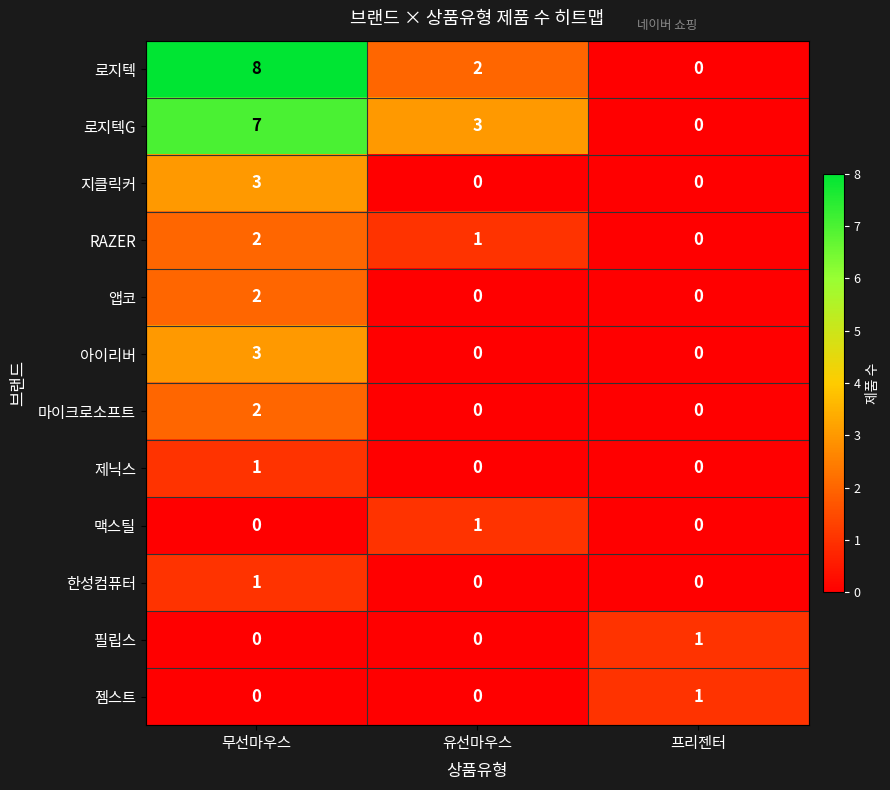

The value of 한성컴퓨터 at 유선마우스 is 0. True or false?

True